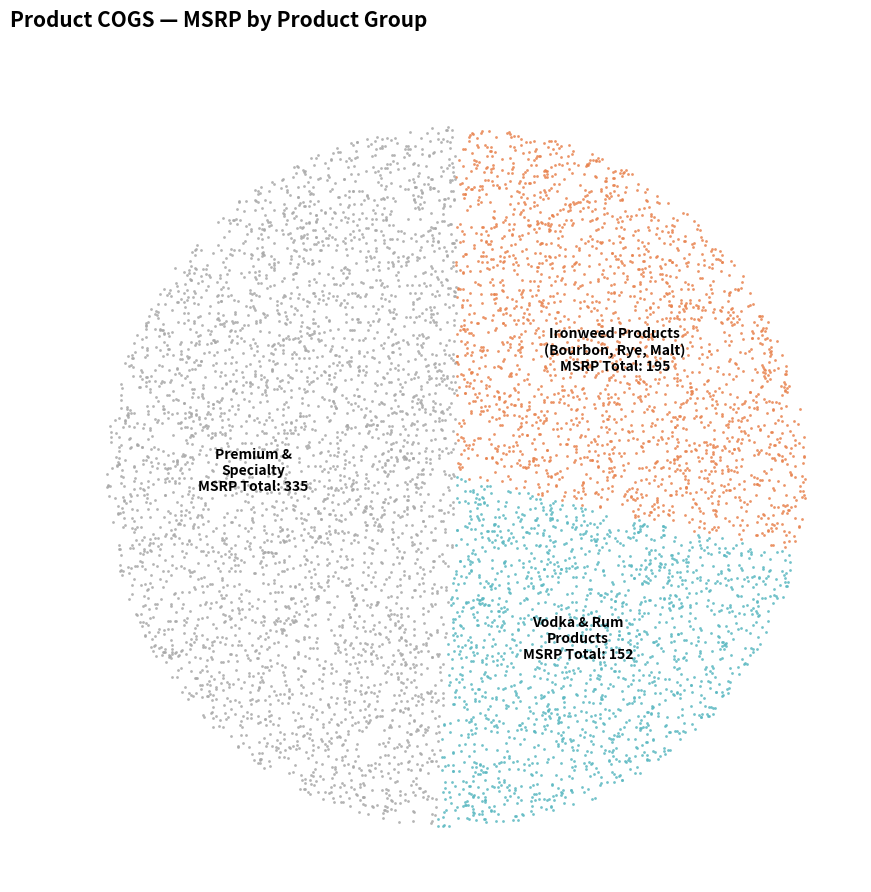

The Pride 1L slice represents 1% of the pie. True or false?

False